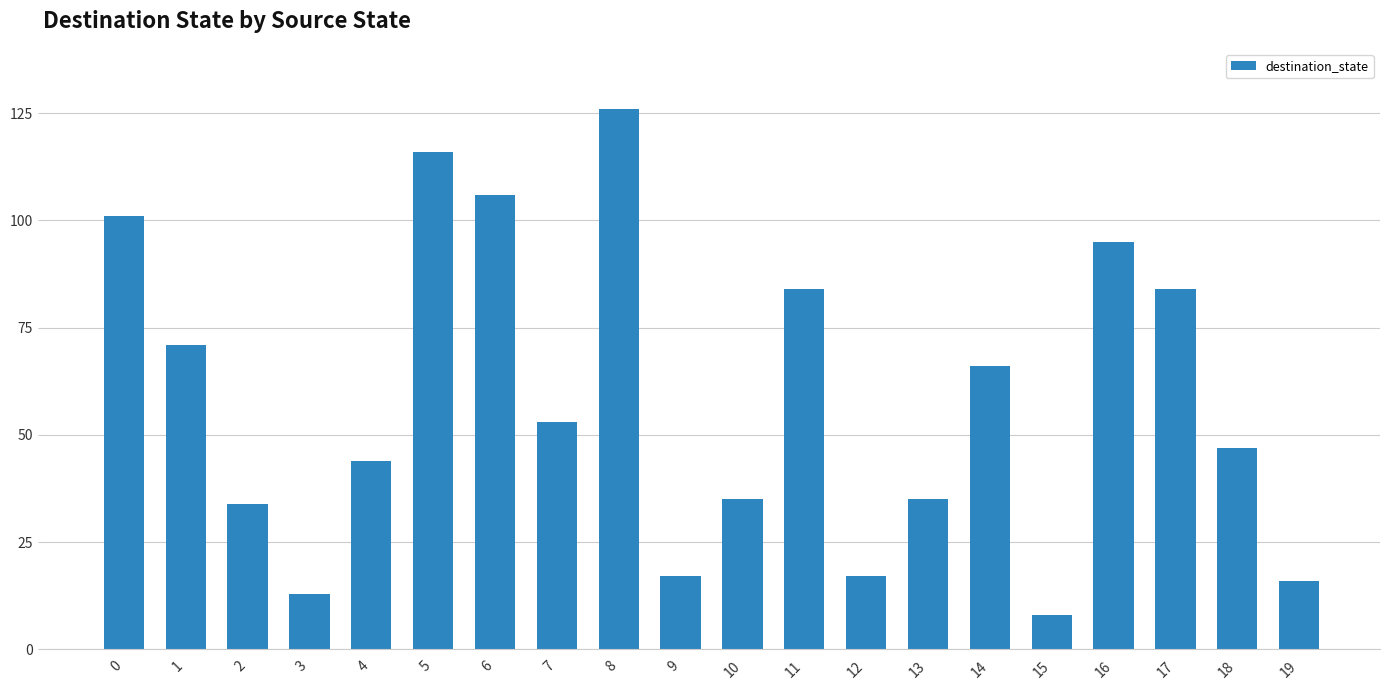

What is the change in value from 7 to 15?

-45